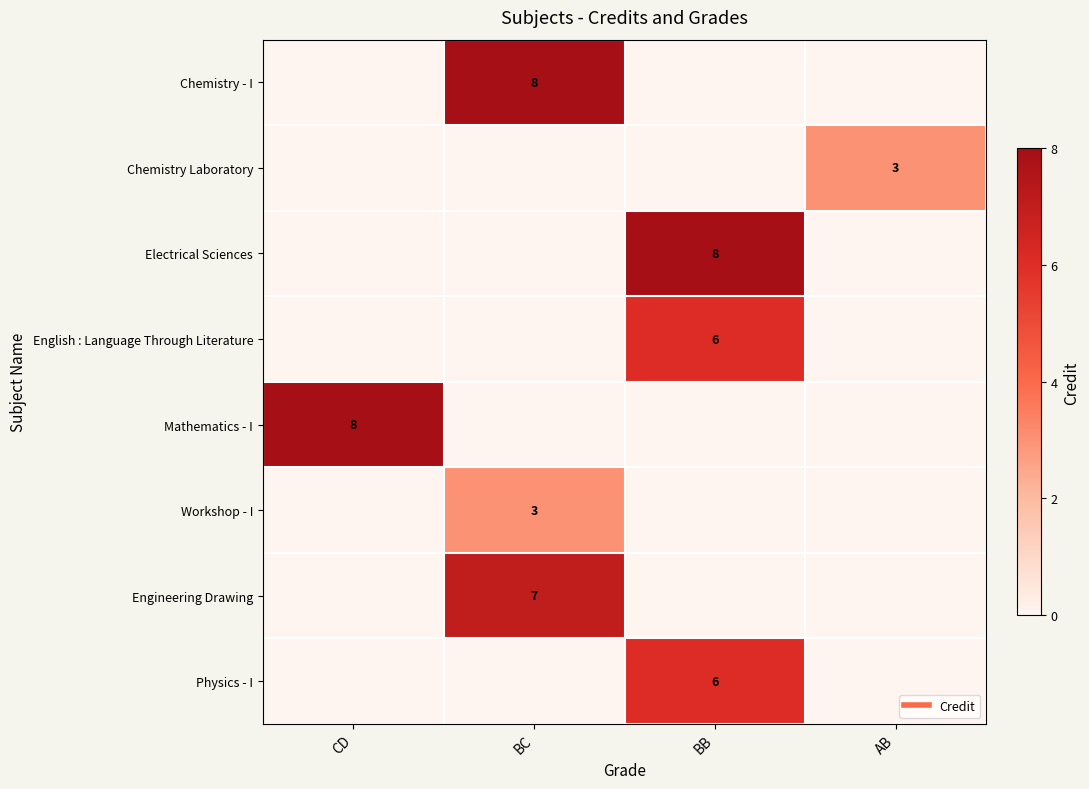

At how many categories does at least one series exceed 4?

3